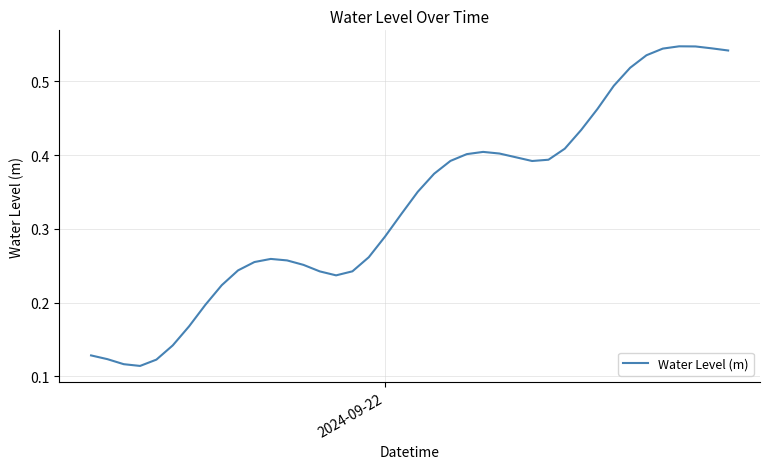

What is the sum of all values?

13.3